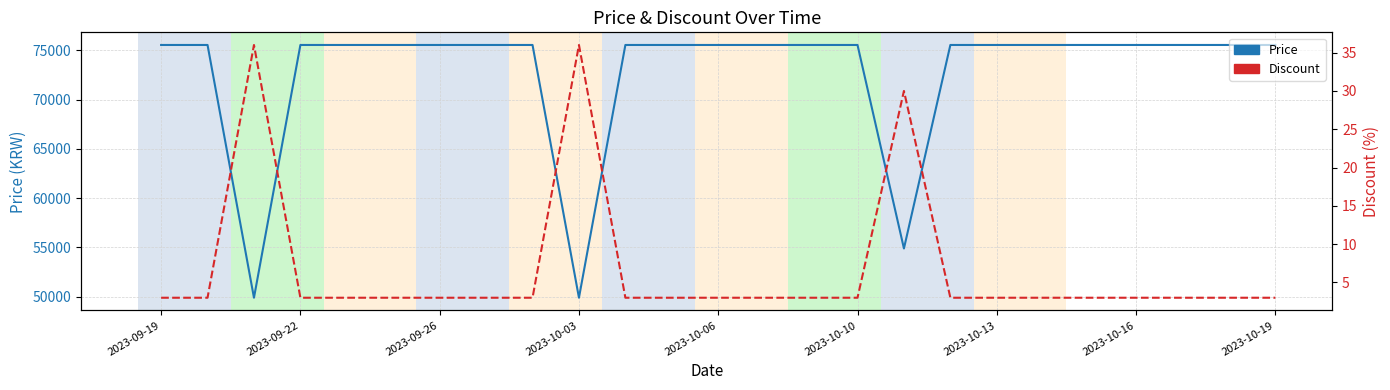

What is the sum of all Discount values?

168